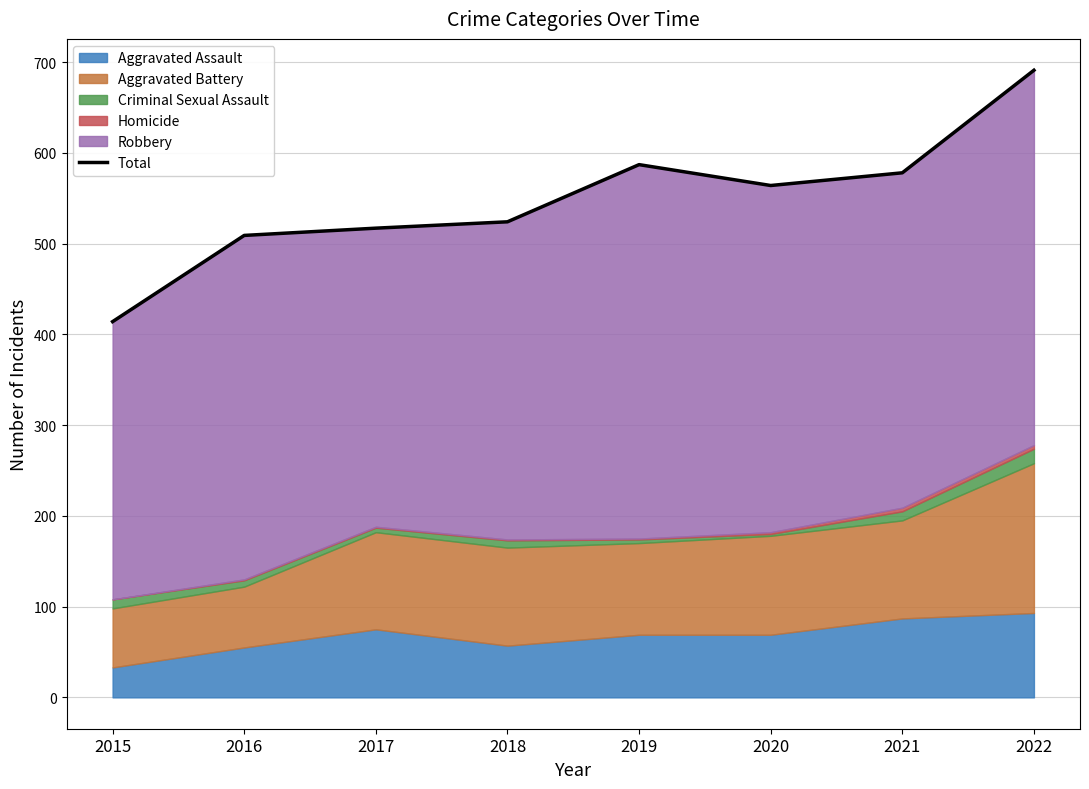

Which category has the lowest value across all series?

2015